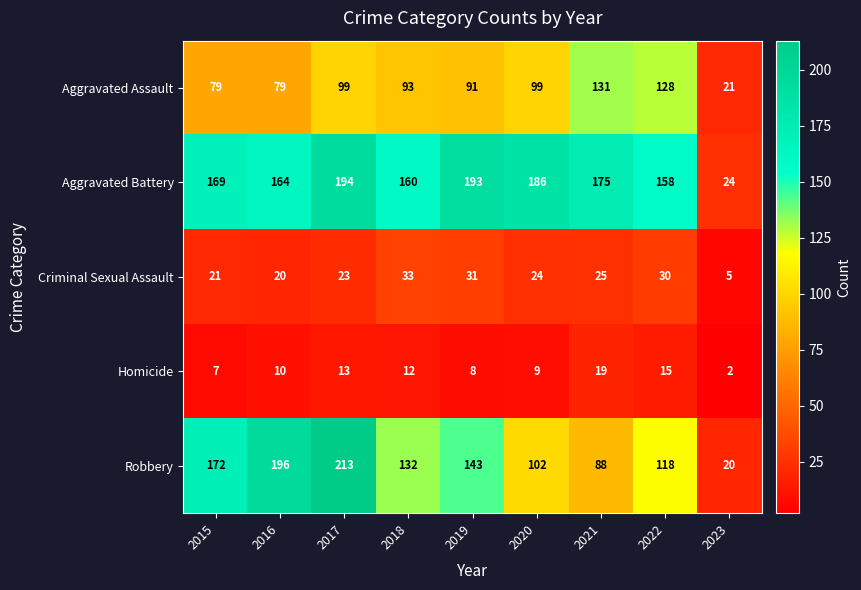

At which category does the chart reach its minimum across all series?

2023